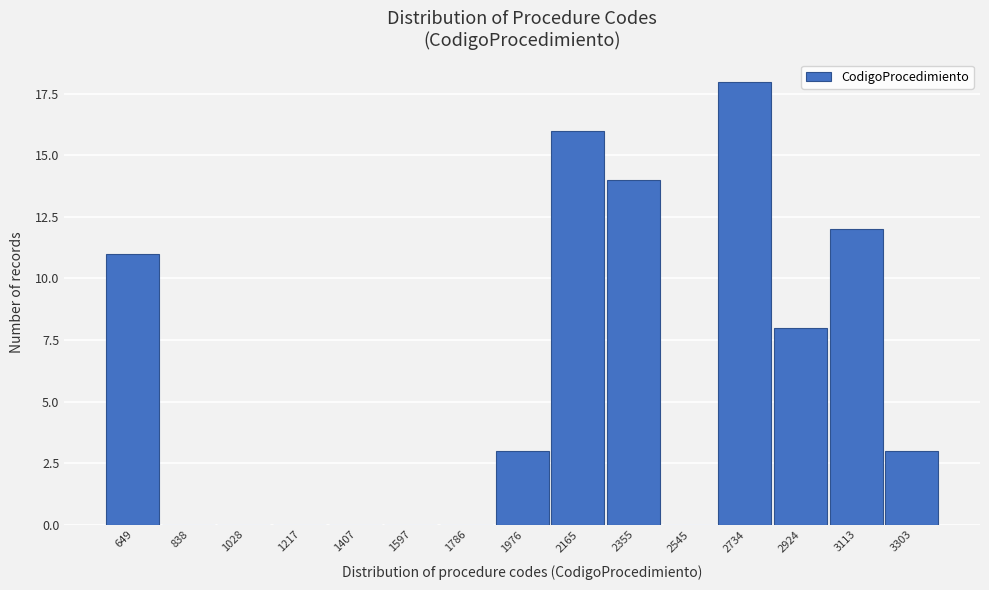

Reading right to left, extract all data points from this chart.

3303=3	3113=12	2924=8	2734=18	2545=0	2355=14	2165=16	1976=3	1786=0	1597=0	1407=0	1217=0	1028=0	838=0	649=11